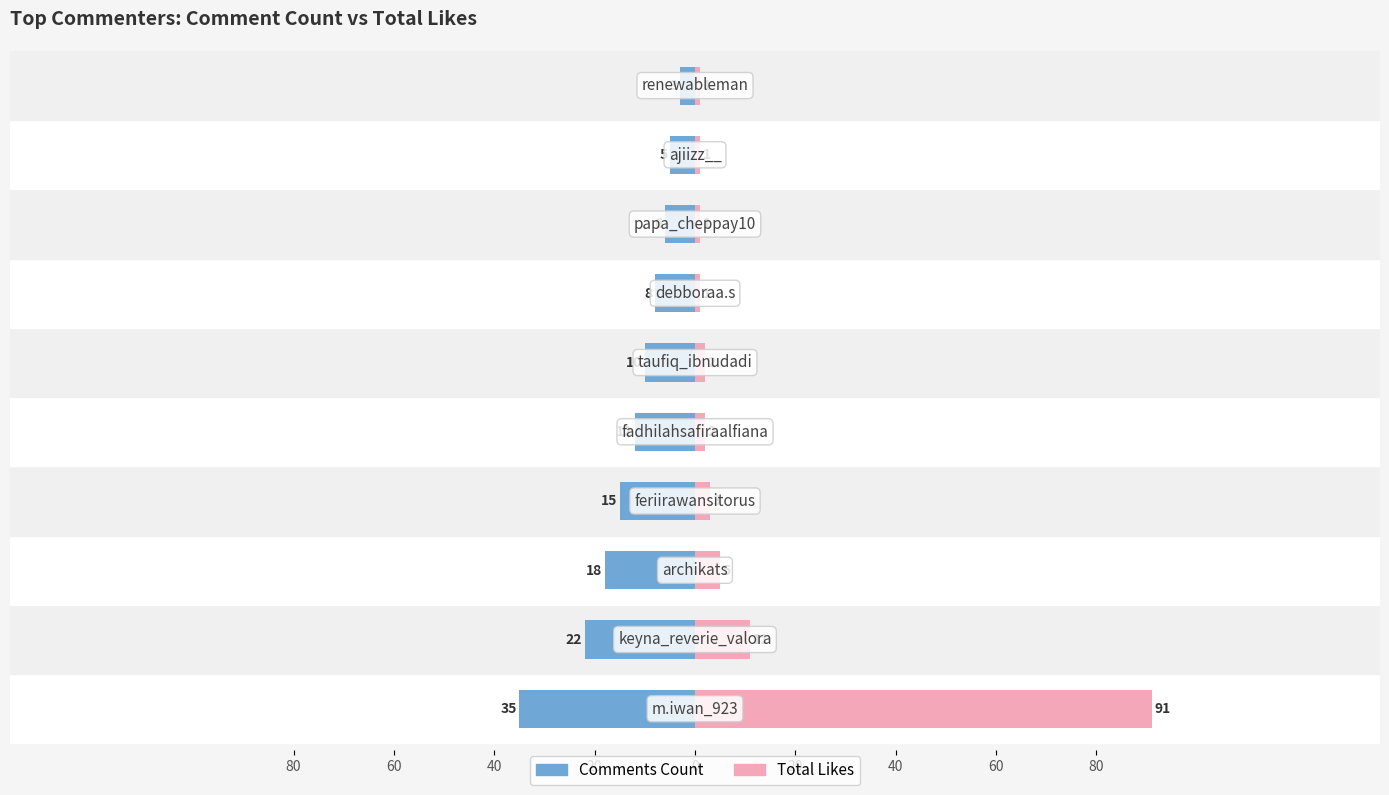

At 80, list the series in order from largest to smallest.

Total Likes, Comments Count